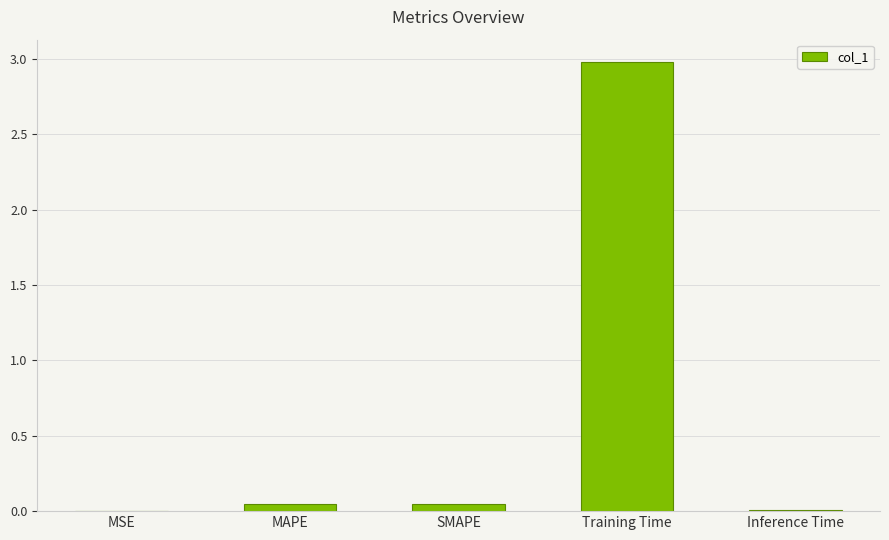

What is the average value?

0.6